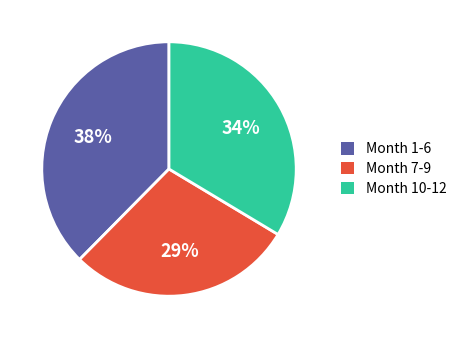

To the nearest percent, what is the combined percentage of Month 10-12 and Month 7-9?

62%